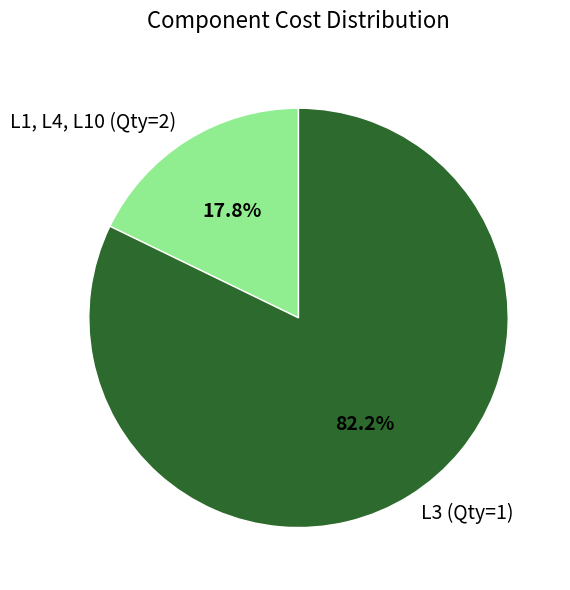

How many slices are in this pie chart?

2